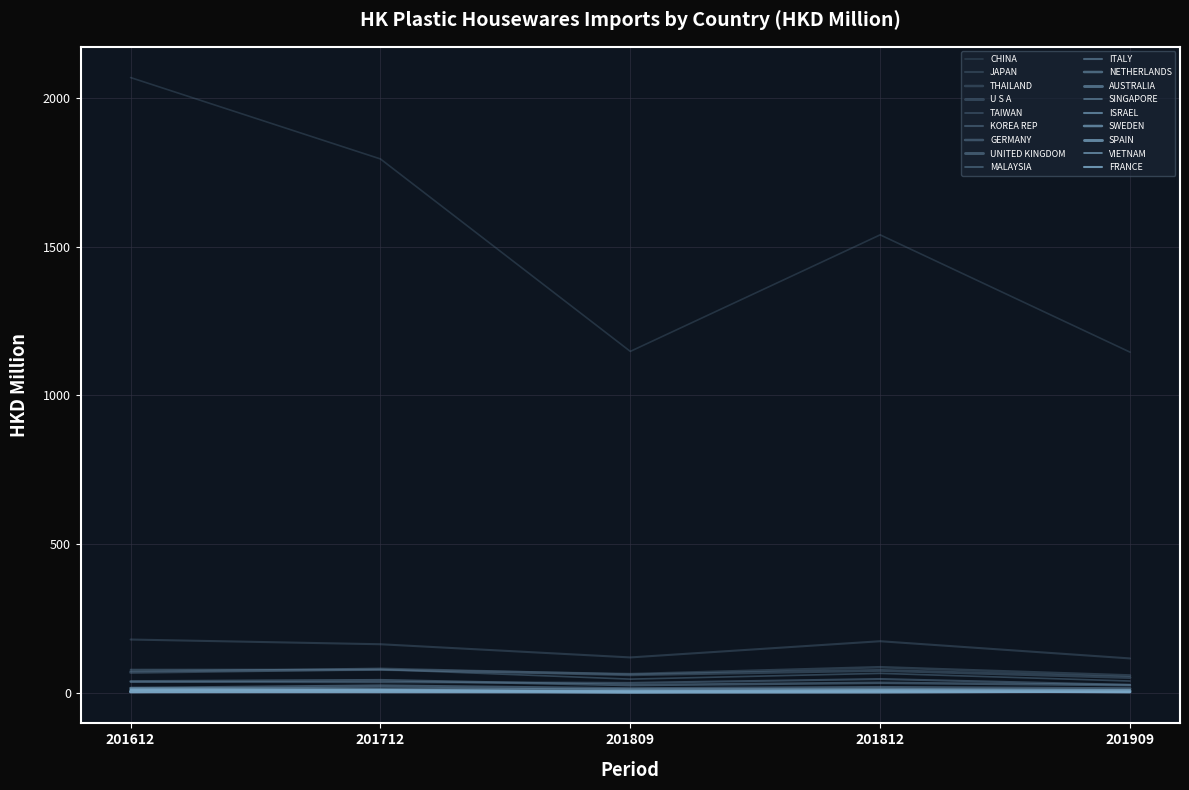

Which category has the highest value across all series?

201612